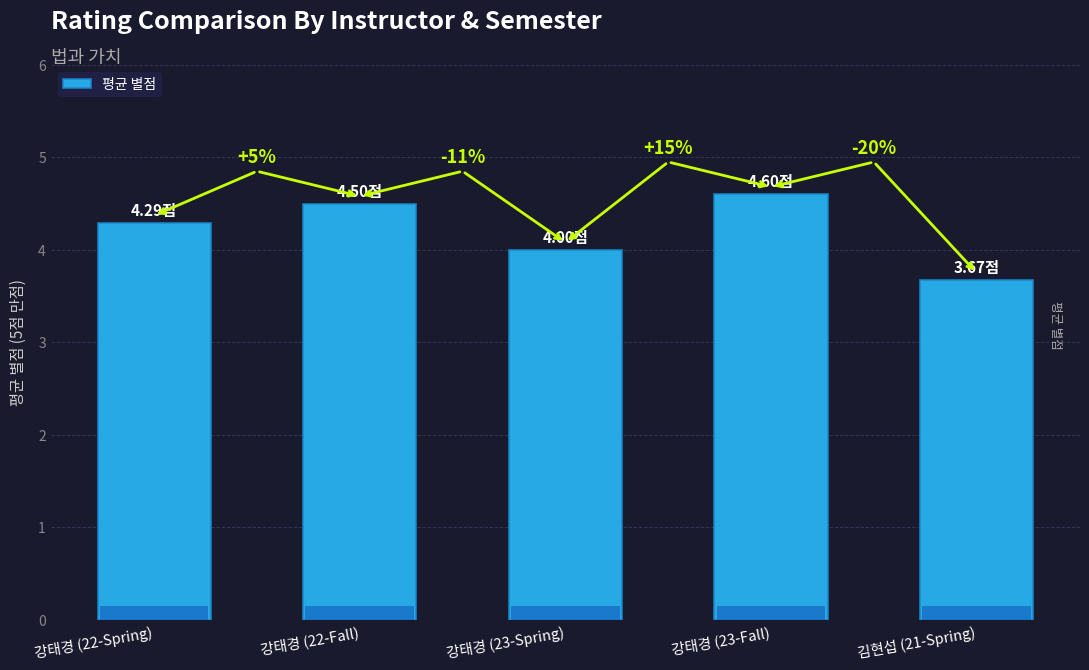

Which category has the lowest value across all series?

김현섭 (21-Spring)